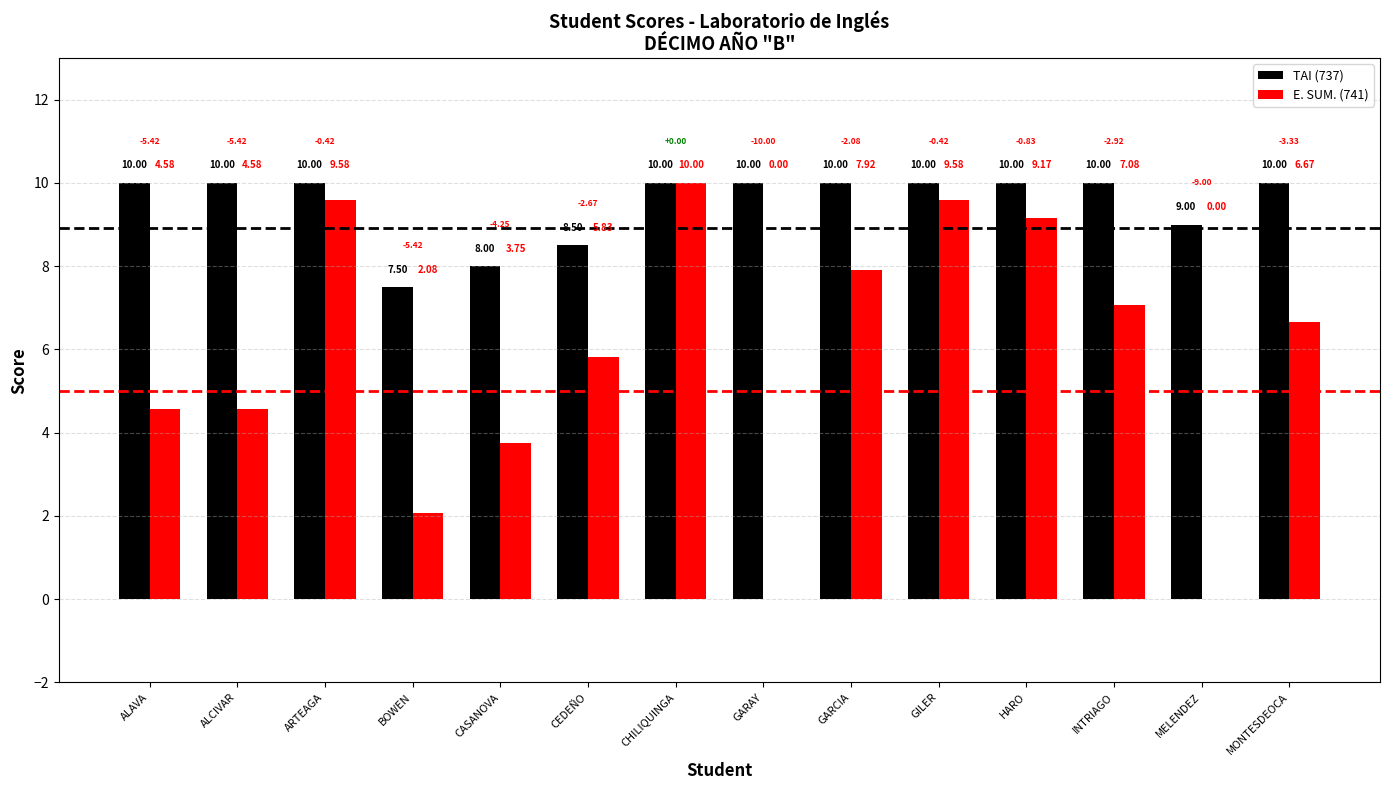

At which label does E. SUM. (741) first exceed 6?

ARTEAGA